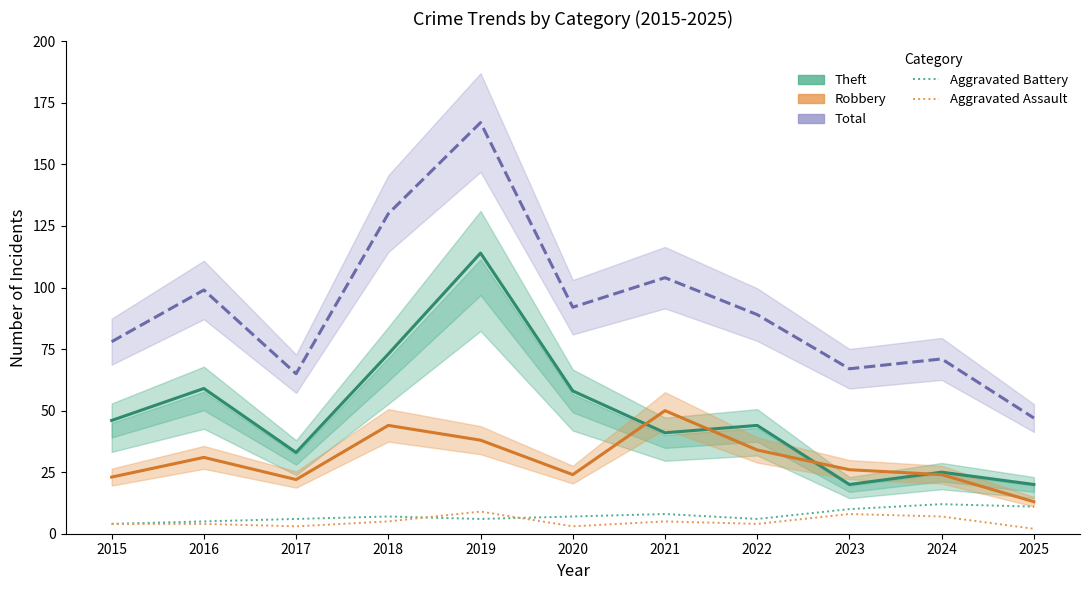

List the labels in order of Total value, smallest first.

2025, 2017, 2023, 2024, 2015, 2022, 2020, 2016, 2021, 2018, 2019